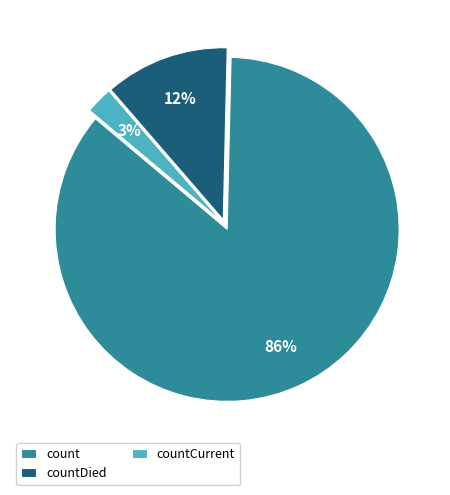

Count the number of slices in the pie.

3